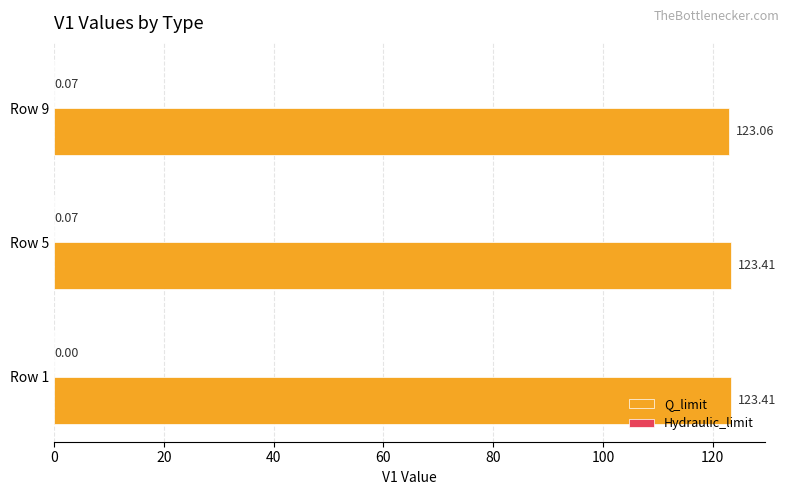

What is the sum of the Q_limit values at Row 5 and Row 9?

246.5